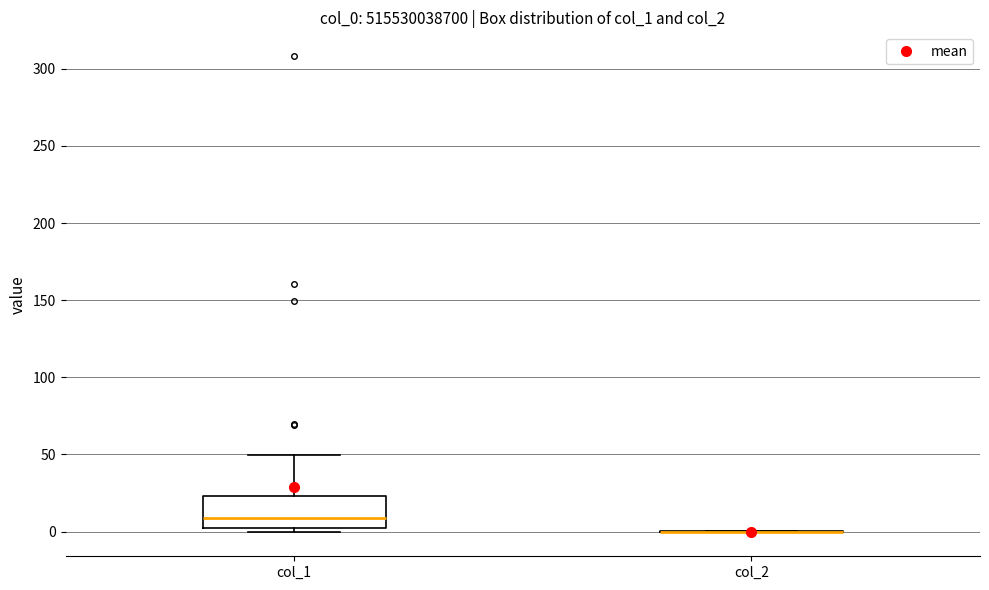

Reading left to right, transcribe this box plot: for each box, give where its median line is, the range the box spans, and where its two whiskers end, as read against the y-axis. The values are not printed on the chart, so give them approximately, as read against the axis.

col_1: median 10, box 0 to 25, whiskers 0 (just below the box's lower edge) to 50
col_2: box collapsed to a line at 0, whiskers 0 to 0